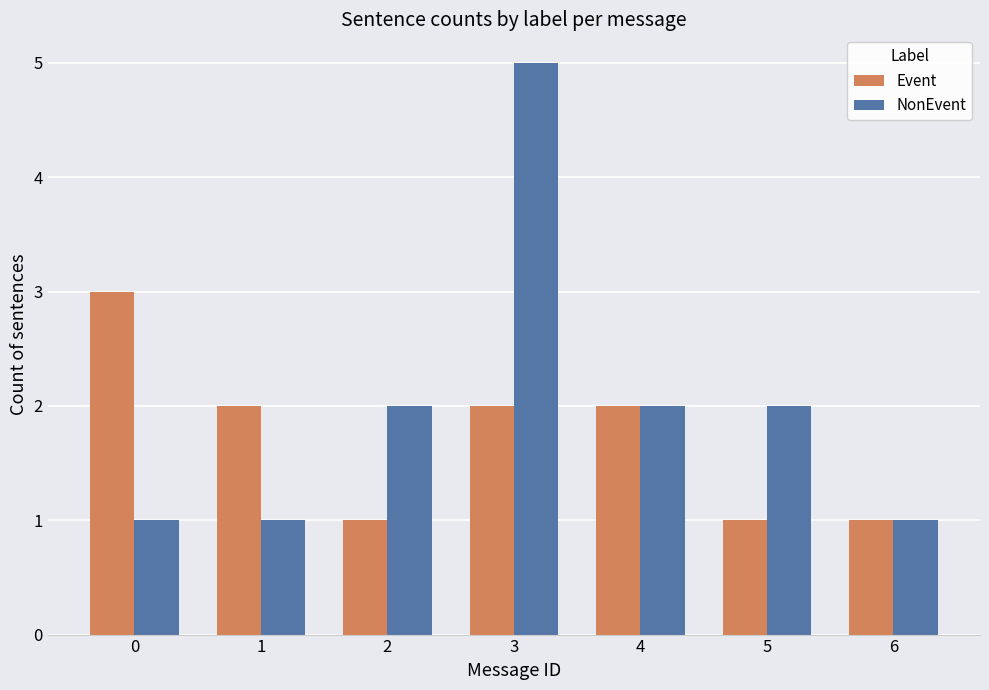

What is the smallest value displayed?

1